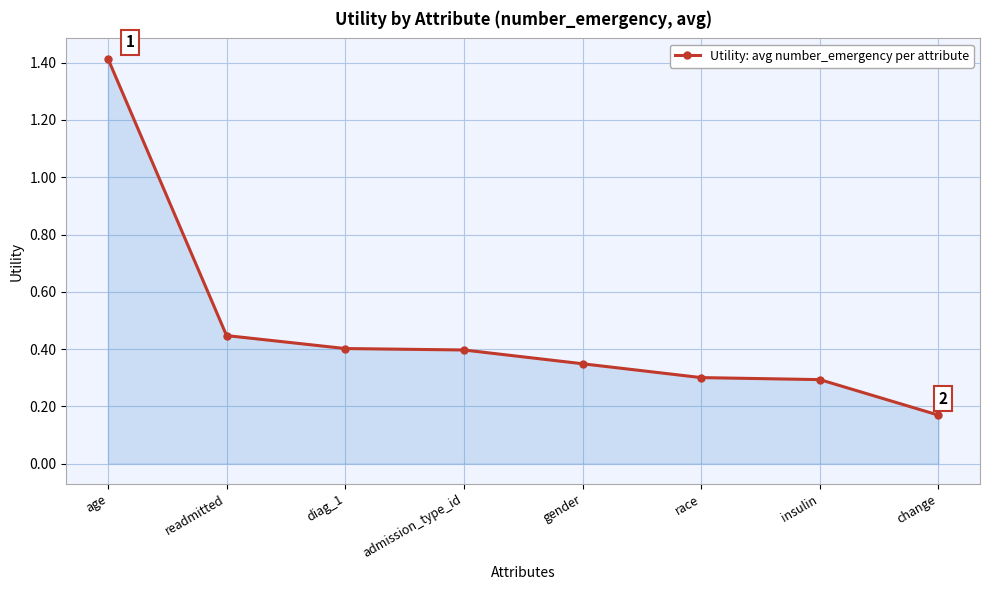

Is it true that the value at gender is 0.2?

False